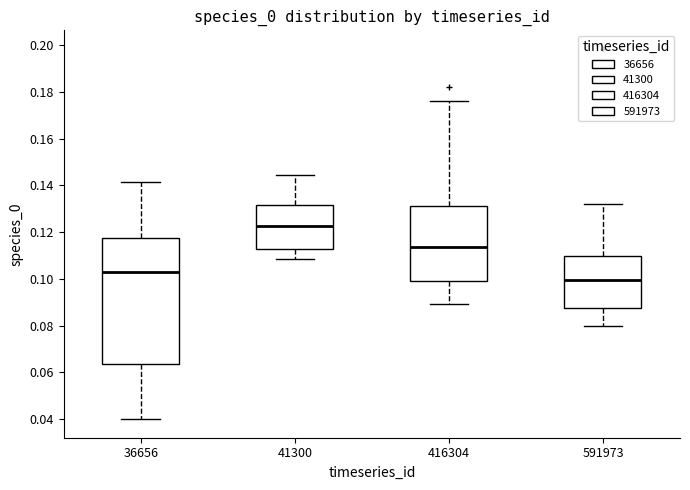

Reading left to right, transcribe this box plot: for each box, give where its median line is, the range the box spans, and where its two whiskers end, as read against the y-axis. The values are not printed on the chart, so give them approximately, as read against the axis.

36656: median 0.102, box 0.064 to 0.118, whiskers 0.040 to 0.142
41300: median 0.122, box 0.112 to 0.132, whiskers 0.108 to 0.144
416304: median 0.114, box 0.100 to 0.132, whiskers 0.090 to 0.176
591973: median 0.100, box 0.088 to 0.110, whiskers 0.080 to 0.132